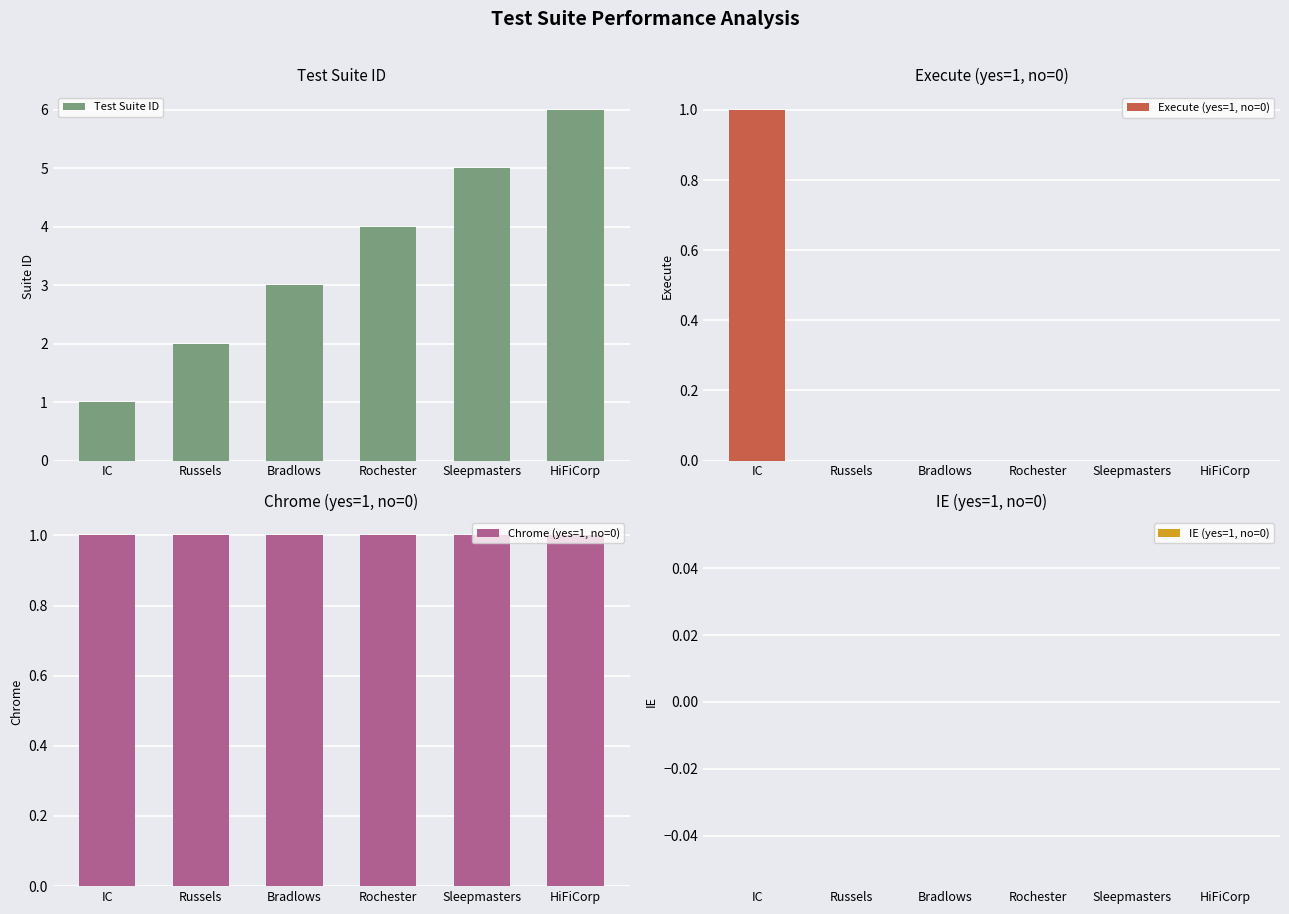

What are all the series names shown in the legend?

Test Suite ID, Execute (yes=1, no=0), Chrome (yes=1, no=0), IE (yes=1, no=0)